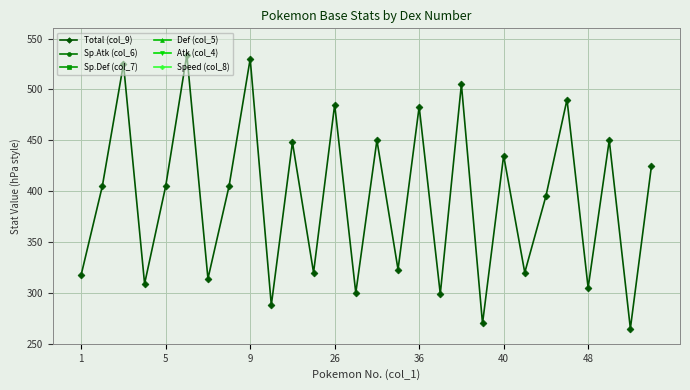

What is the sum of the Total (col_9) values at 11 and 19?

590